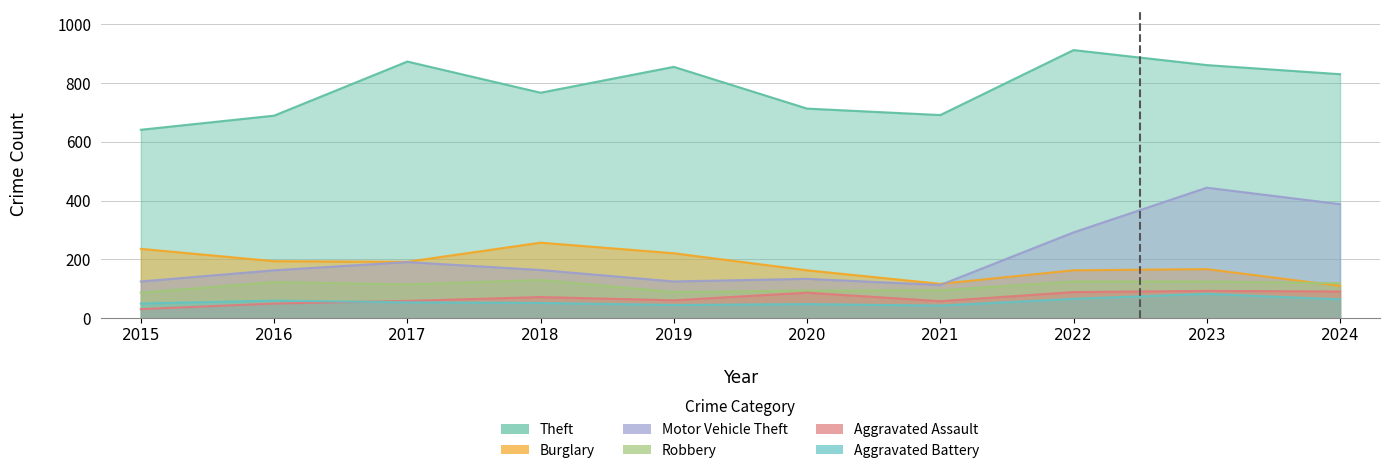

What is the sum of the Aggravated Battery values at 2022 and 2021?

109